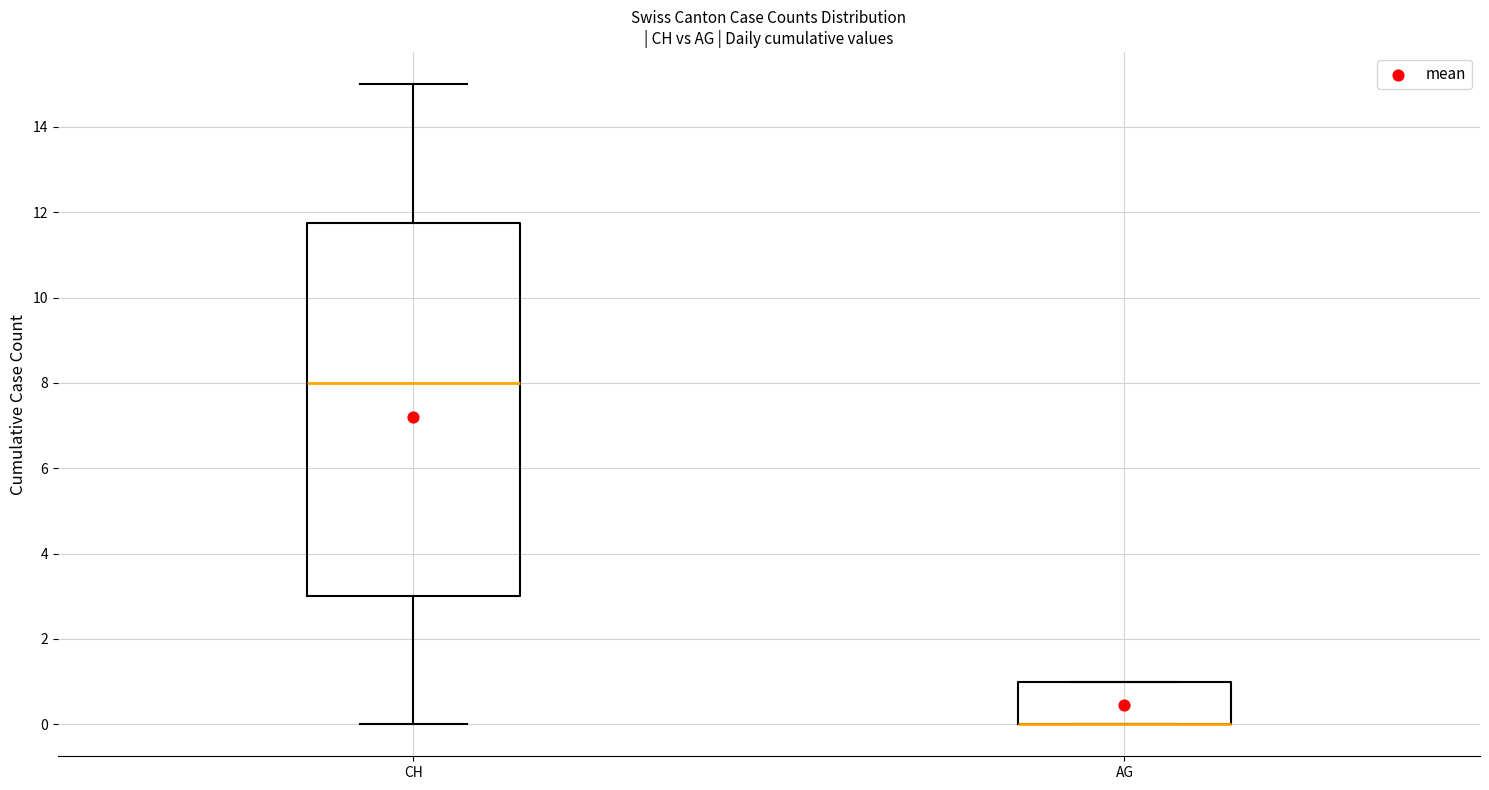

Reading left to right, read every box against the y-axis: the position of its median line, the range the box covers, and the ends of its whiskers. The values are not printed on the chart, so give them approximately, as read against the axis.

CH: median 8.0, box 3.0 to 11.8, whiskers 0.0 to 15.0
AG: median 0.0 (drawn on the box's lower edge), box 0.0 to 1.0, whiskers 0.0 to 1.0